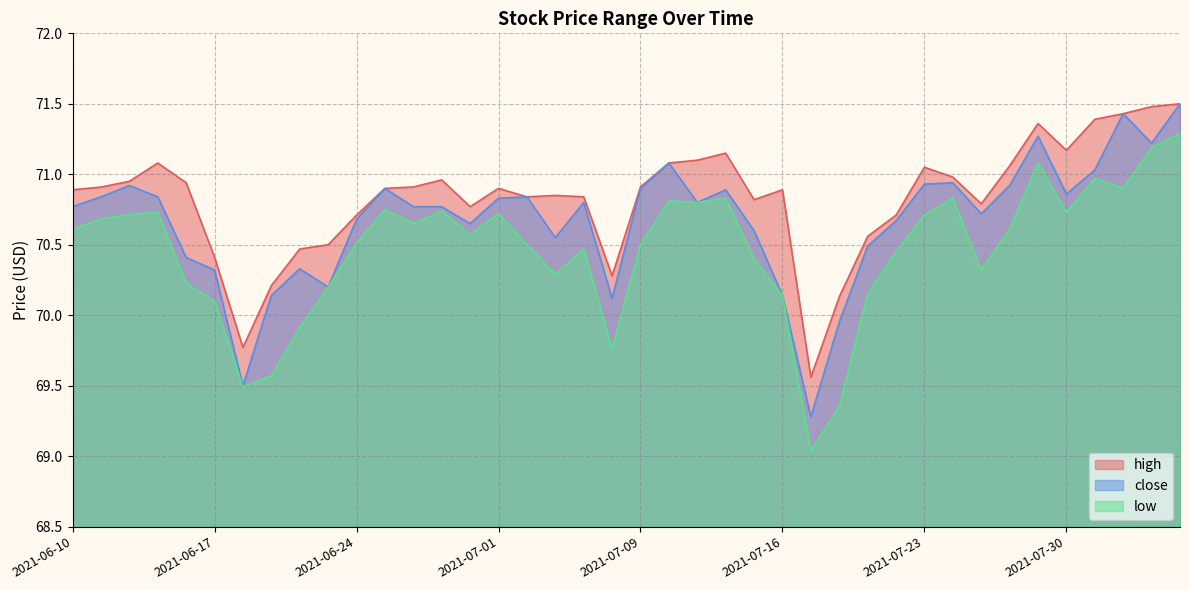

True or false: low has a value of 102.7 at 2021-06-28.

False